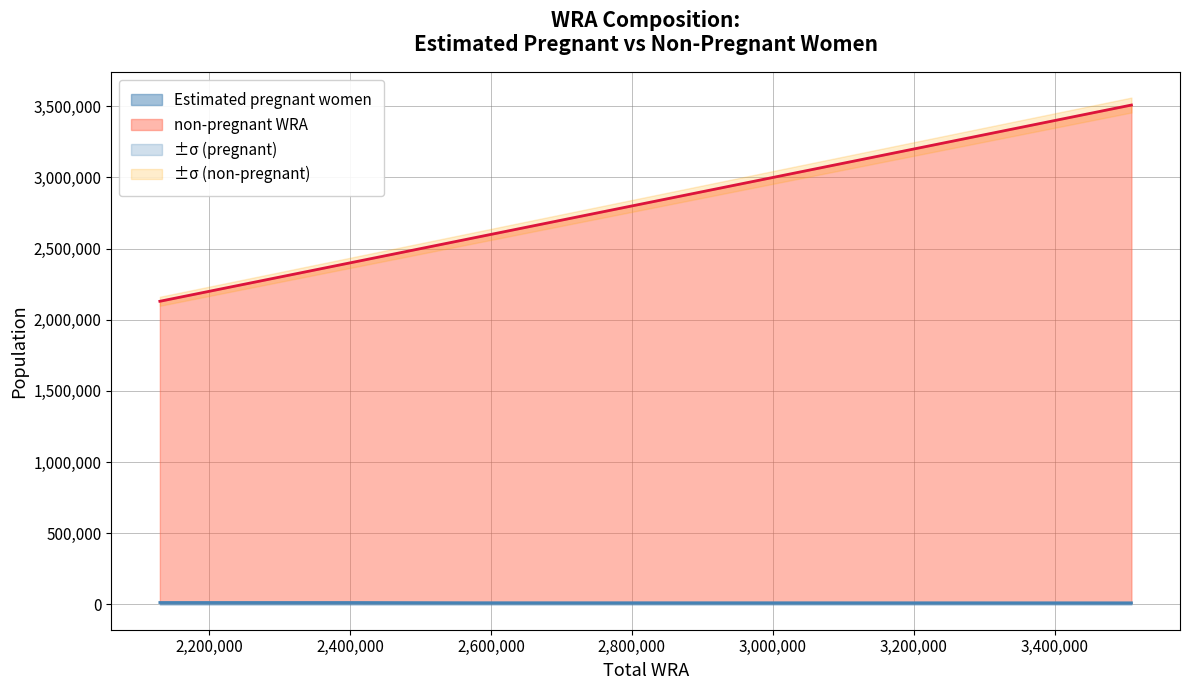

What is the difference between the non-pregnant WRA values at 3408000 and 3300000?

108000.0